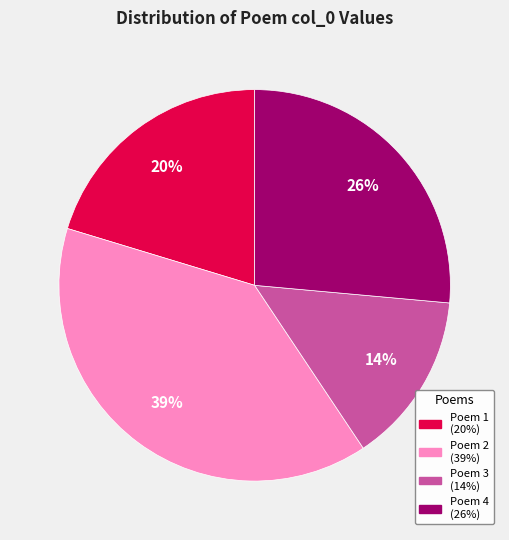

To the nearest percent, what is the difference between the largest and smallest slice percentages?

25%